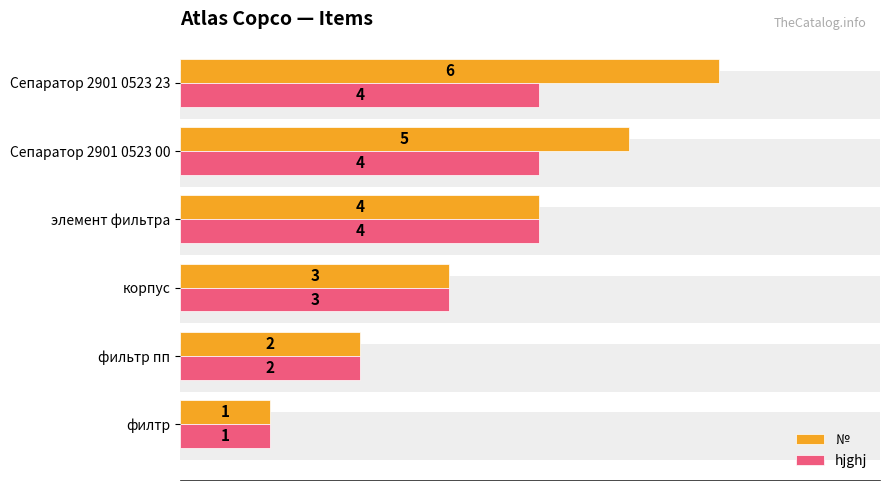

Is the value of № at корпус greater than the value of hjghj at Сепаратор 2901 0523 00?

No